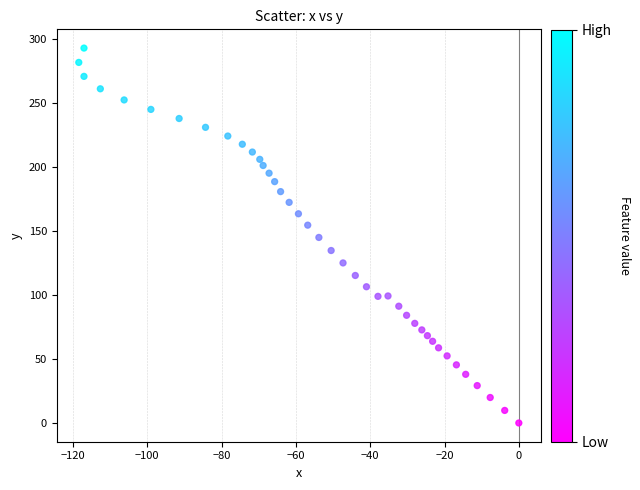

What is the range of Y values (max minus min)?

292.8